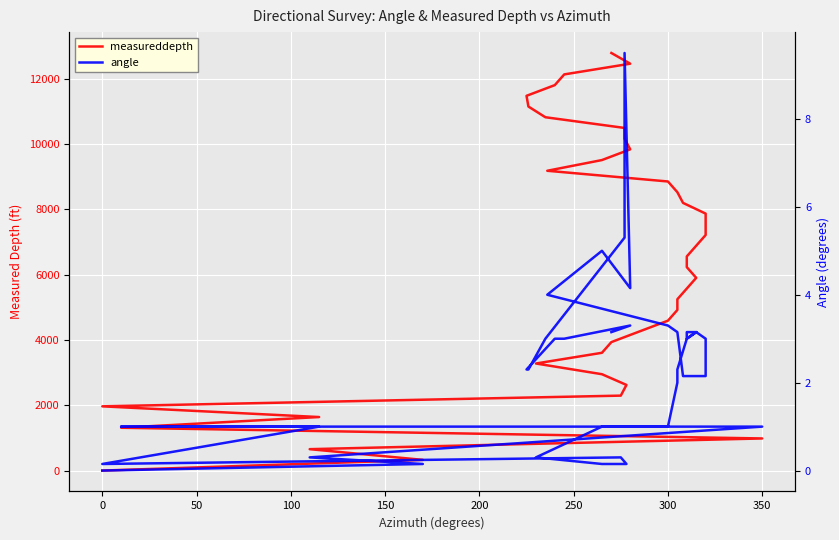

Which series has the largest range (max minus min)?

measureddepth